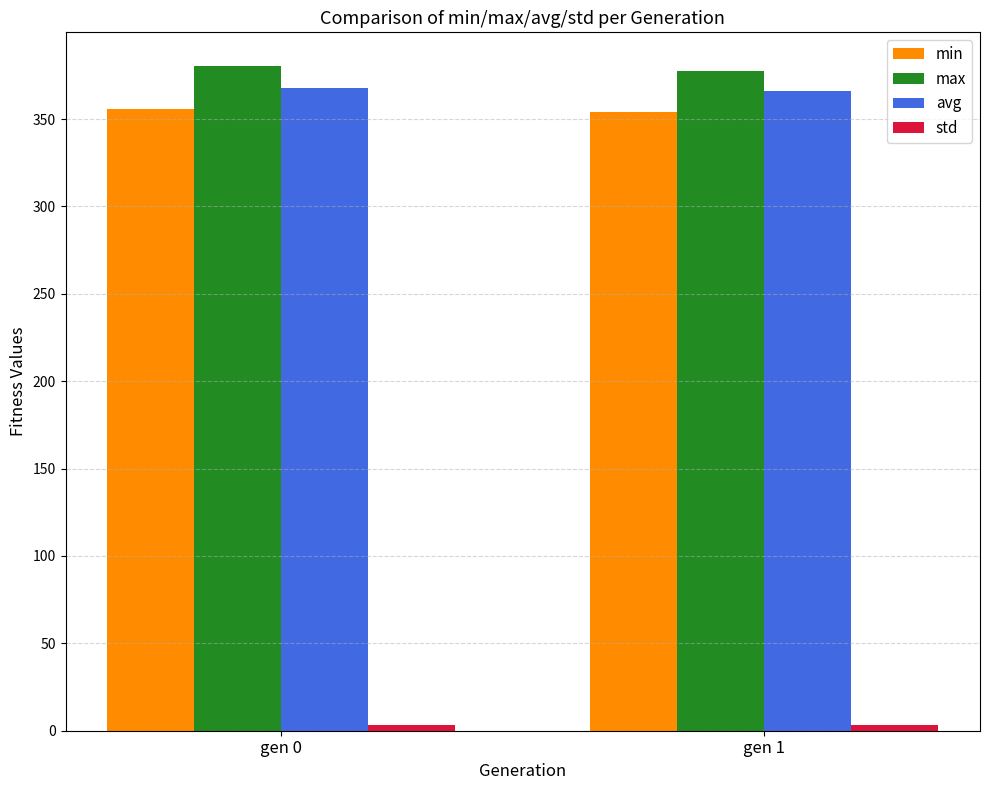

The value of min at gen 0 is 355.5. True or false?

True